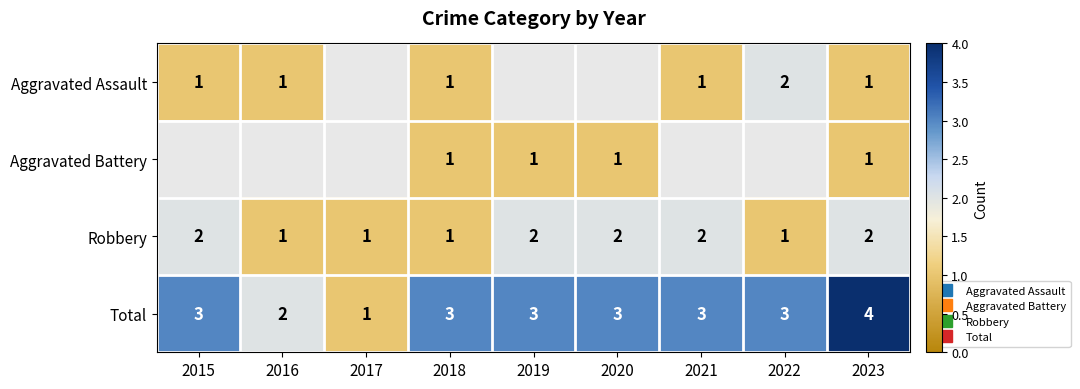

How many values in the Total series exceed 3?

1